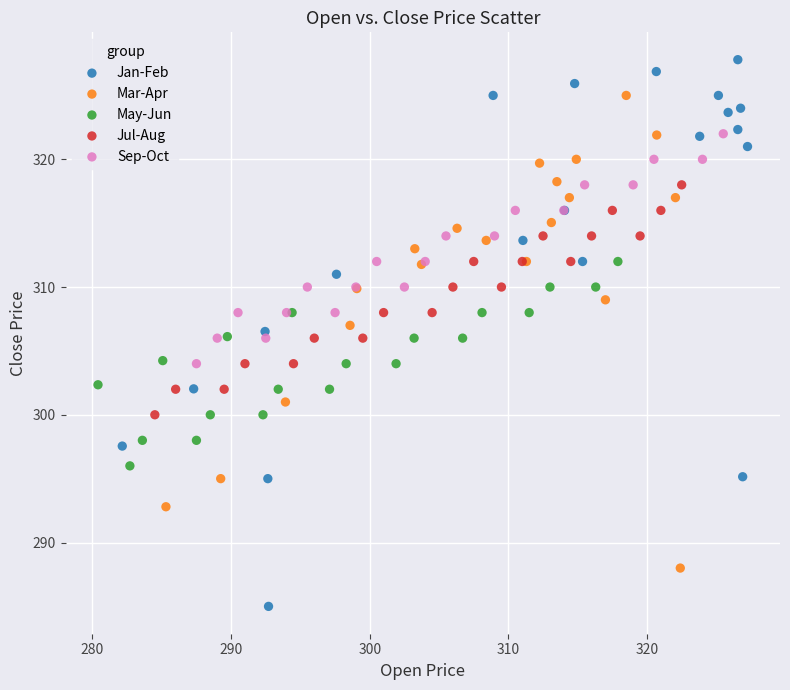

What are all the series names shown in the legend?

Jan-Feb, Mar-Apr, May-Jun, Jul-Aug, Sep-Oct